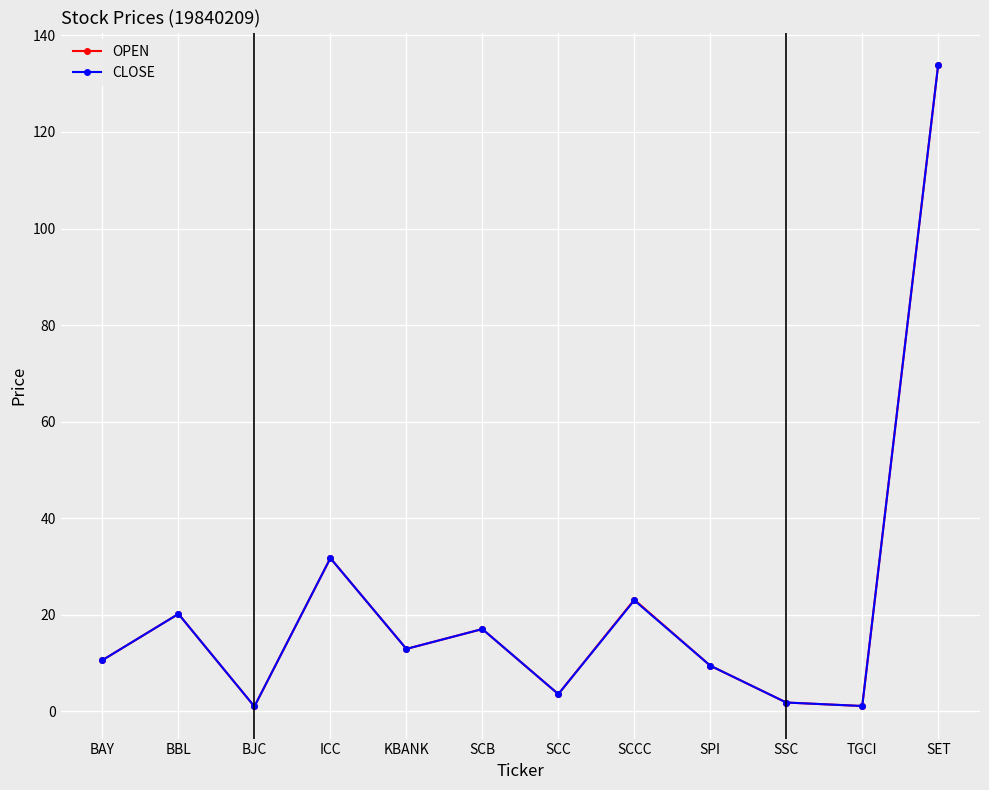

Where is the first local maximum for CLOSE?

BBL